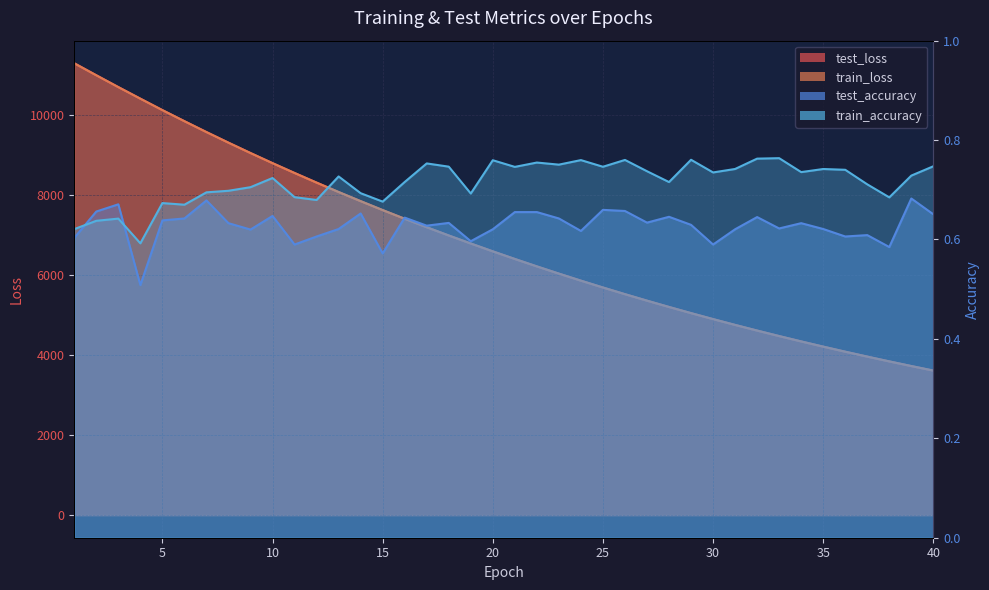

Reading left to right, list all the values displayed in this chart.

test_loss: 1=11279.7	2=10980.0	3=10684.8	4=10396.0	5=10110.3	6=9834.1	7=9562.2	8=9297.6	9=9038.8	10=8786.6	11=8541.1	12=8300.7	13=8065.9	14=7838.2	15=7614.9	16=7398.1	17=7186.6	18=6980.8	19=6780.5	20=6584.8	21=6394.6	22=6209.2	23=6028.8	24=5853.1	25=5682.2	26=5515.7	27=5353.8	28=5196.2	29=5042.7	30=4893.5	31=4748.3	32=4607.1	33=4469.7	34=4336.1	35=4206.2	36=4079.9	37=3957.1	38=3837.7	39=3721.3	40=3608.4
train_loss: 1=11279.0	2=10979.4	3=10684.2	4=10394.9	5=10109.5	6=9833.3	7=9561.6	8=9296.9	9=9038.3	10=8785.9	11=8540.2	12=8300.0	13=8065.2	14=7837.3	15=7614.3	16=7397.5	17=7186.0	18=6980.1	19=6779.8	20=6584.1	21=6394.0	22=6208.6	23=6028.2	24=5852.6	25=5681.7	26=5515.2	27=5353.3	28=5195.7	29=5042.2	30=4893.0	31=4747.8	32=4606.6	33=4469.2	34=4335.7	35=4205.8	36=4079.4	37=3956.7	38=3837.2	39=3721.1	40=3608.0
test_accuracy: 1=0.6	2=0.7	3=0.7	4=0.5	5=0.6	6=0.6	7=0.7	8=0.6	9=0.6	10=0.6	11=0.6	12=0.6	13=0.6	14=0.7	15=0.6	16=0.6	17=0.6	18=0.6	19=0.6	20=0.6	21=0.7	22=0.7	23=0.6	24=0.6	25=0.7	26=0.7	27=0.6	28=0.6	29=0.6	30=0.6	31=0.6	32=0.6	33=0.6	34=0.6	35=0.6	36=0.6	37=0.6	38=0.6	39=0.7	40=0.7
train_accuracy: 1=0.6	2=0.6	3=0.6	4=0.6	5=0.7	6=0.7	7=0.7	8=0.7	9=0.7	10=0.7	11=0.7	12=0.7	13=0.7	14=0.7	15=0.7	16=0.7	17=0.8	18=0.7	19=0.7	20=0.8	21=0.7	22=0.8	23=0.8	24=0.8	25=0.7	26=0.8	27=0.7	28=0.7	29=0.8	30=0.7	31=0.7	32=0.8	33=0.8	34=0.7	35=0.7	36=0.7	37=0.7	38=0.7	39=0.7	40=0.7